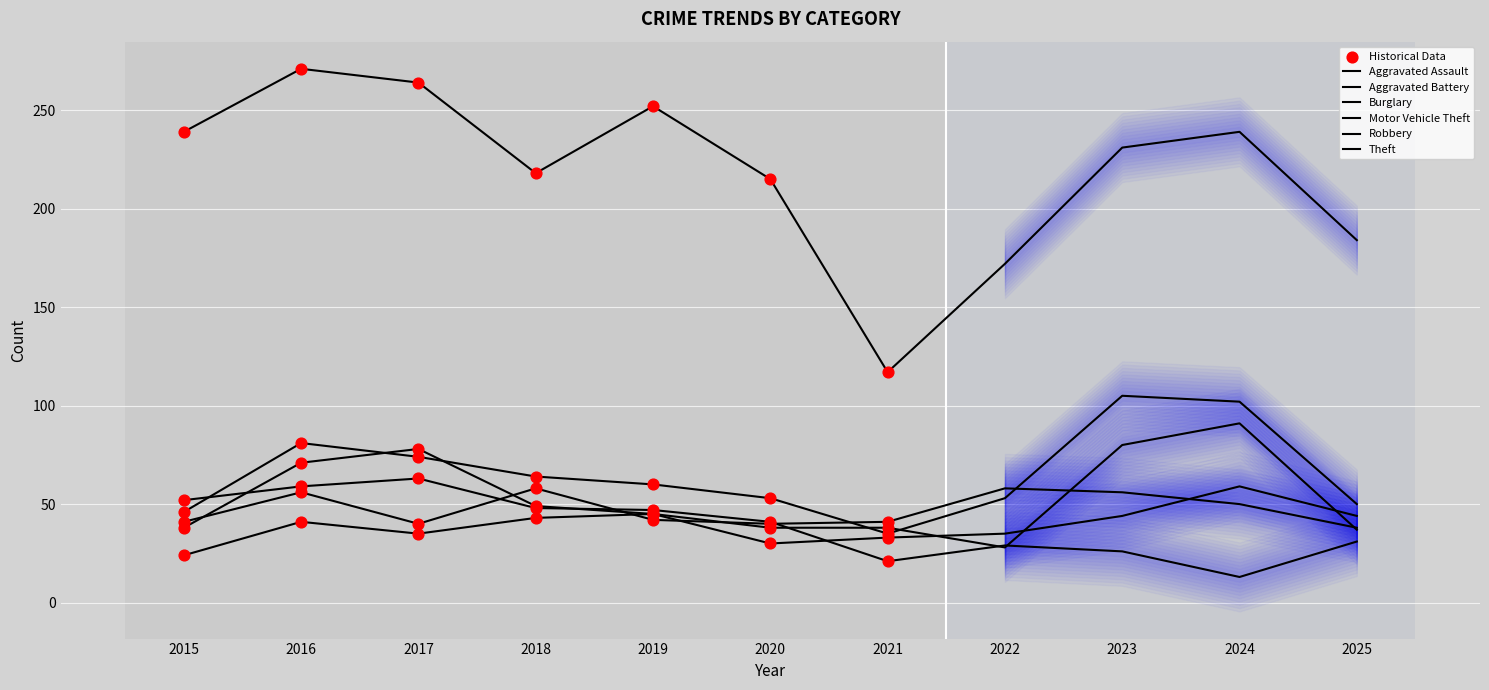

At how many categories does at least one series exceed 209?

8